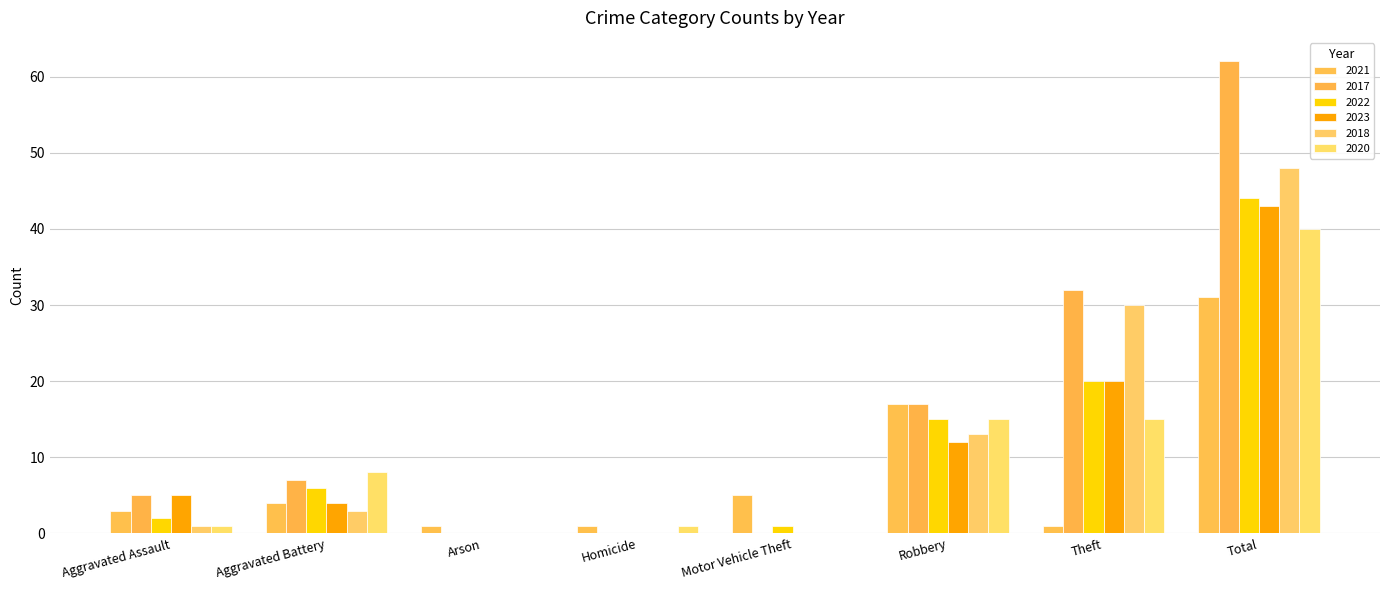

List the labels in order of 2018 value, largest first.

Total, Theft, Robbery, Aggravated Battery, Aggravated Assault, Arson, Homicide, Motor Vehicle Theft